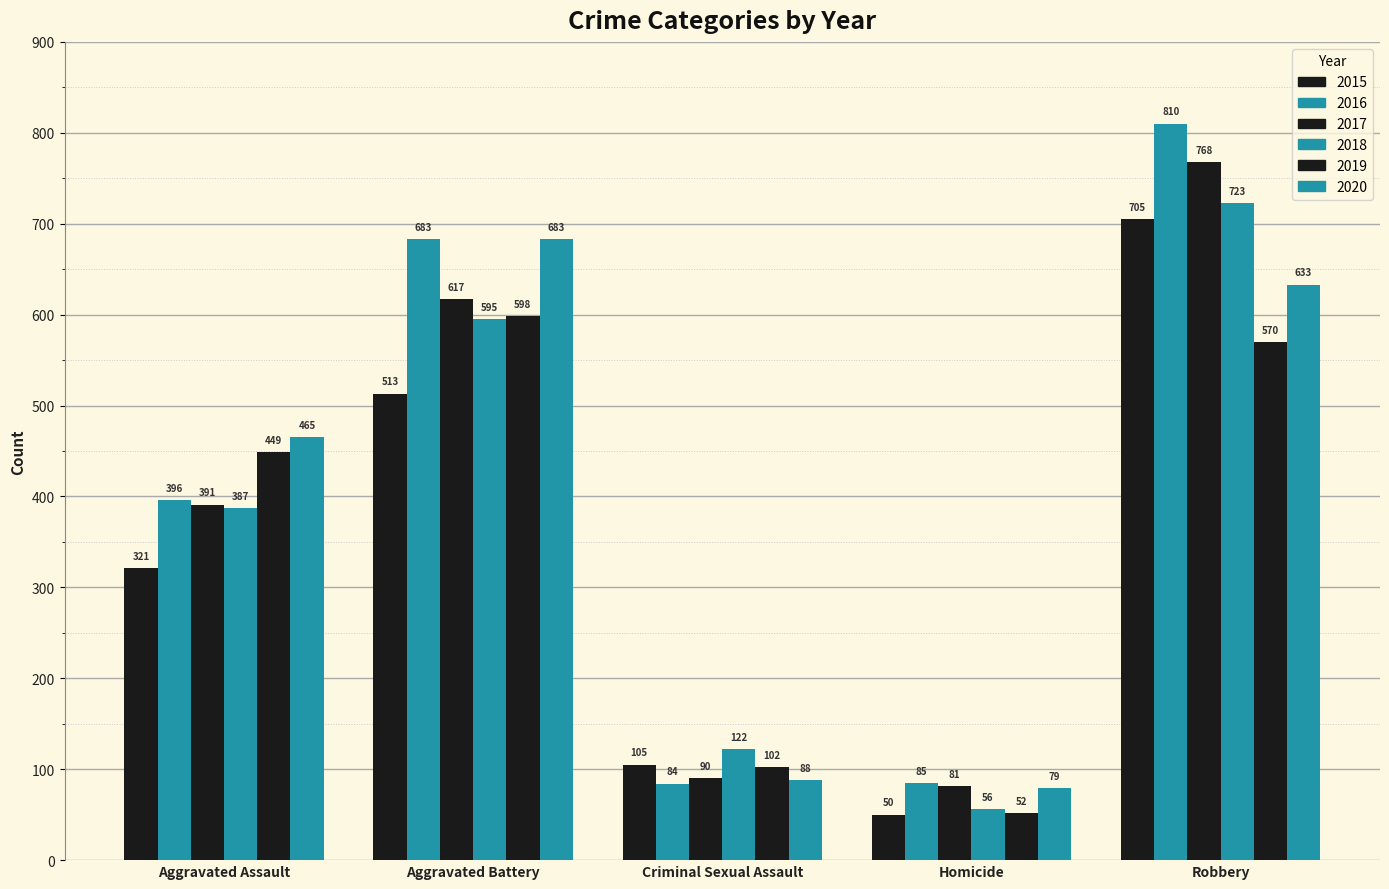

The value of 2019 at Homicide is 14. True or false?

False